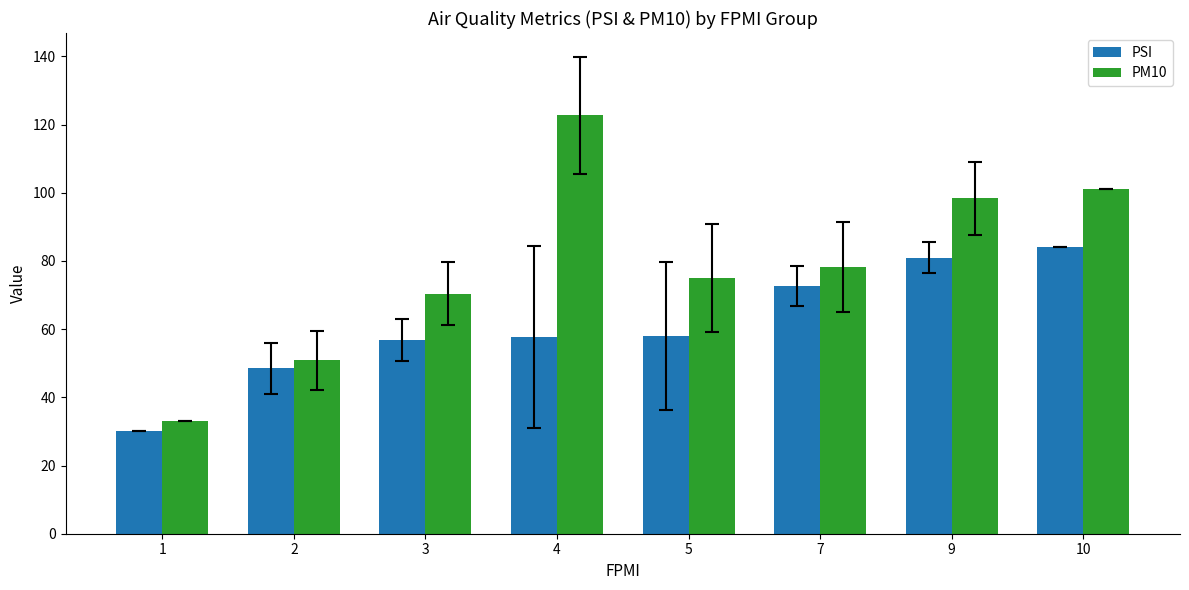

What is the spread (max minus min) of values at 1?

3.0